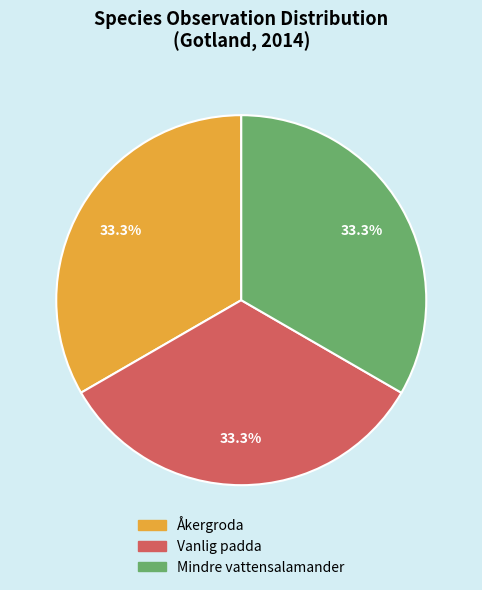

How many segments does this pie chart have?

3